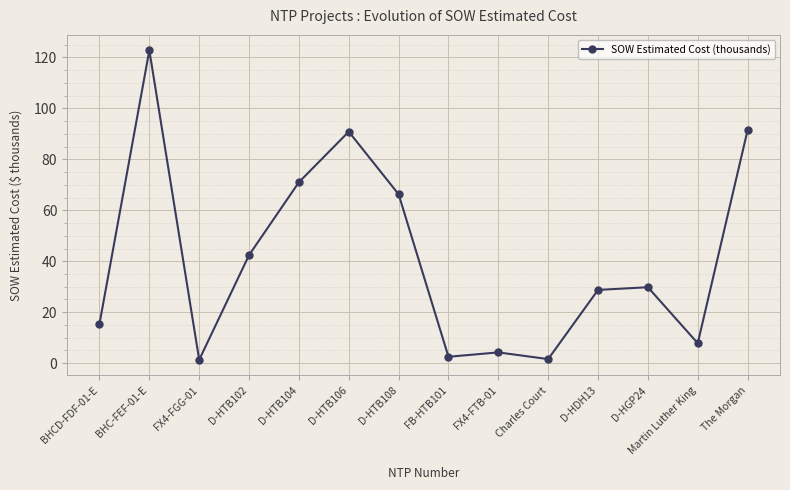

At which label is the value closest to 62?

D-HTB108